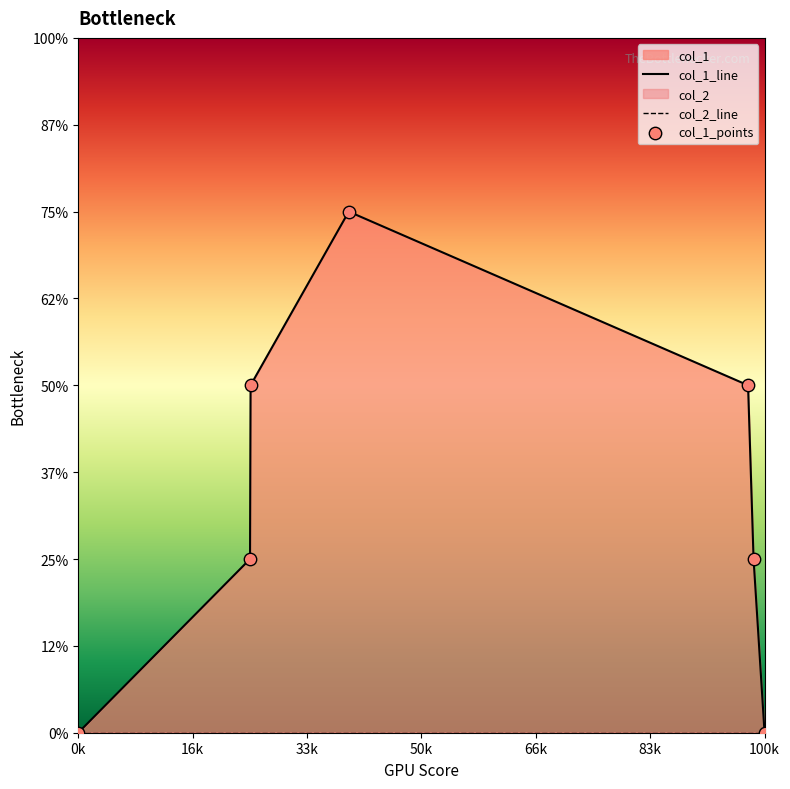

Which series contains the lowest Y value?

col_1_line